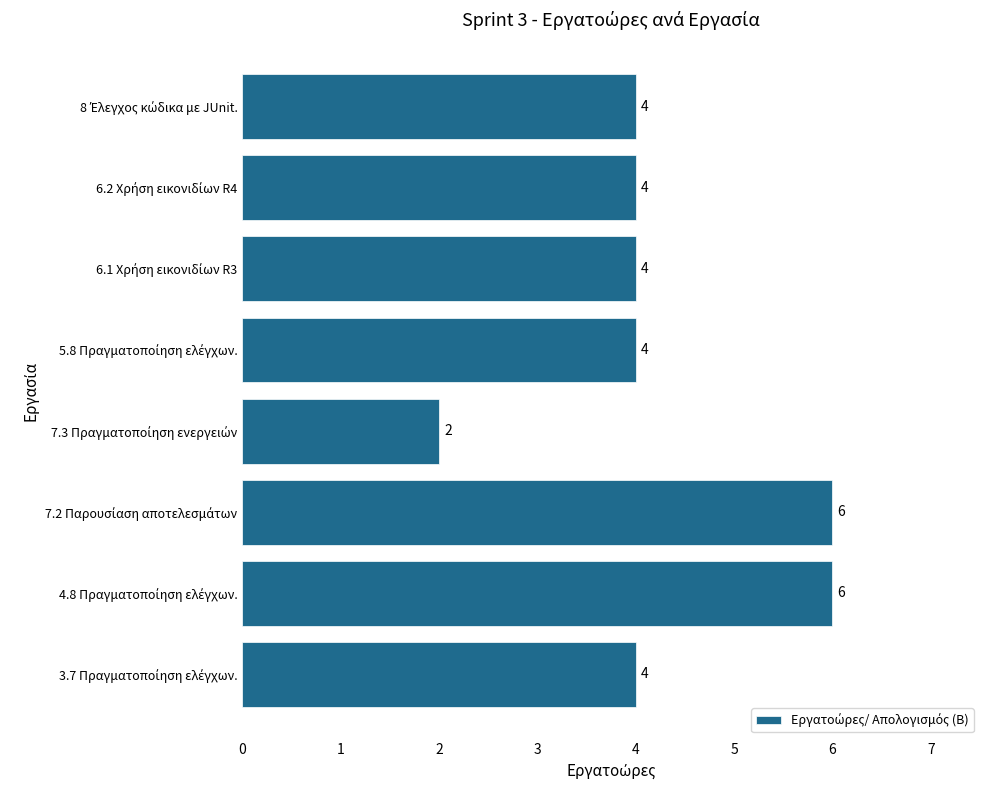

What is the average value?

4